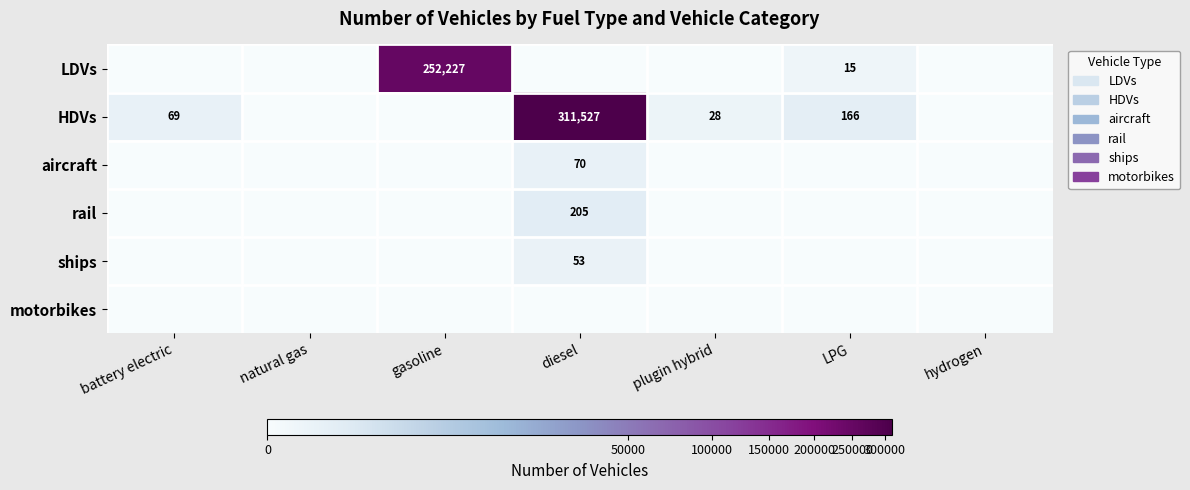

The value of LDVs at gasoline is 252227. True or false?

True